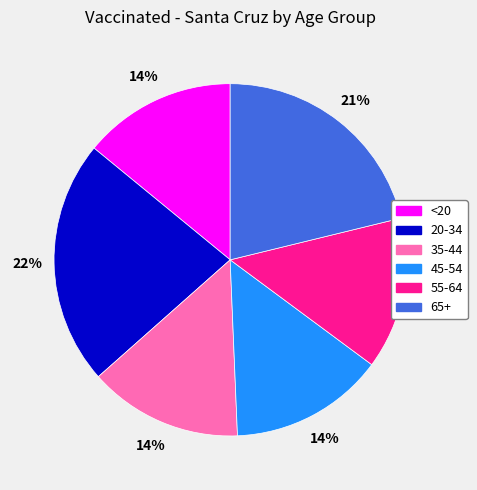

Do 20-34 and 35-44 together represent more than half of the pie?

No